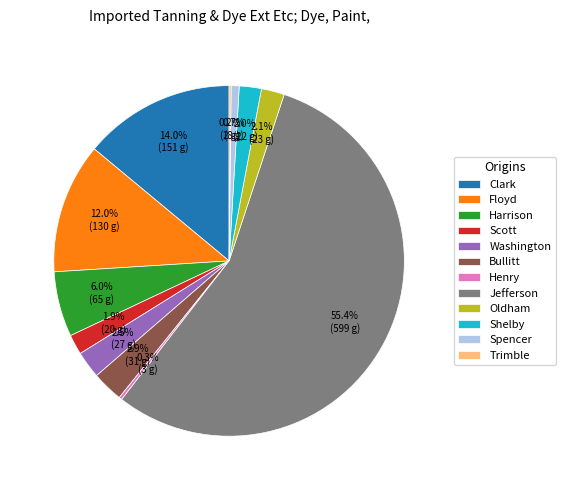

Do Bullitt and Harrison together represent more than half of the pie?

No